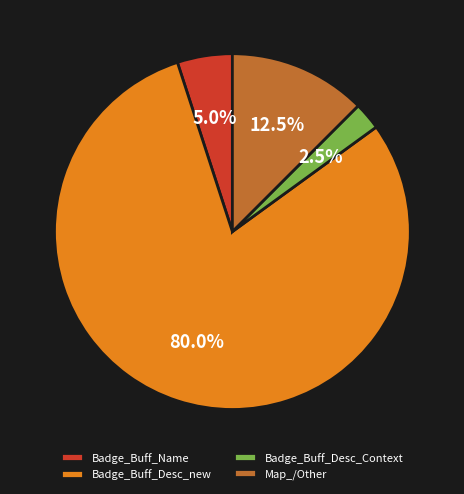

What portion of the pie excludes Map_/Other?

87.5%